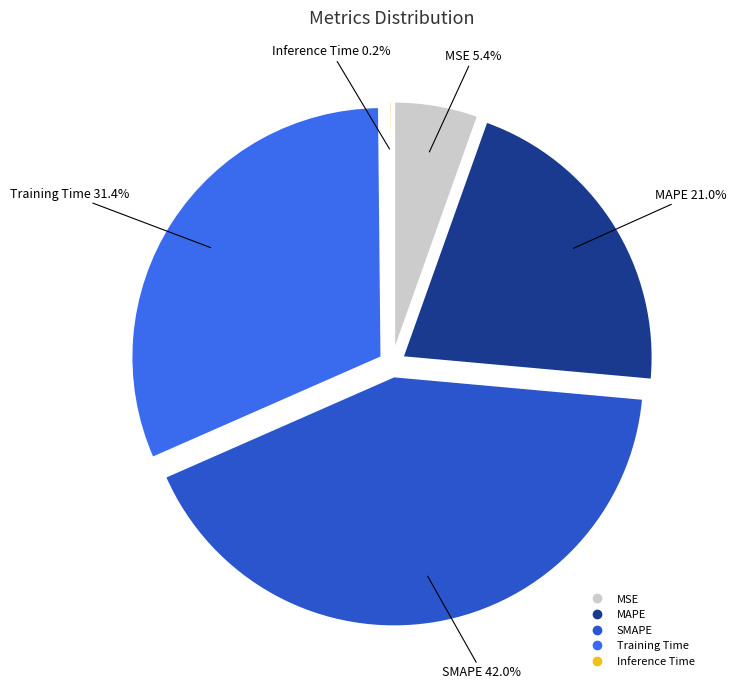

To the nearest percent, what is the average slice percentage?

20%